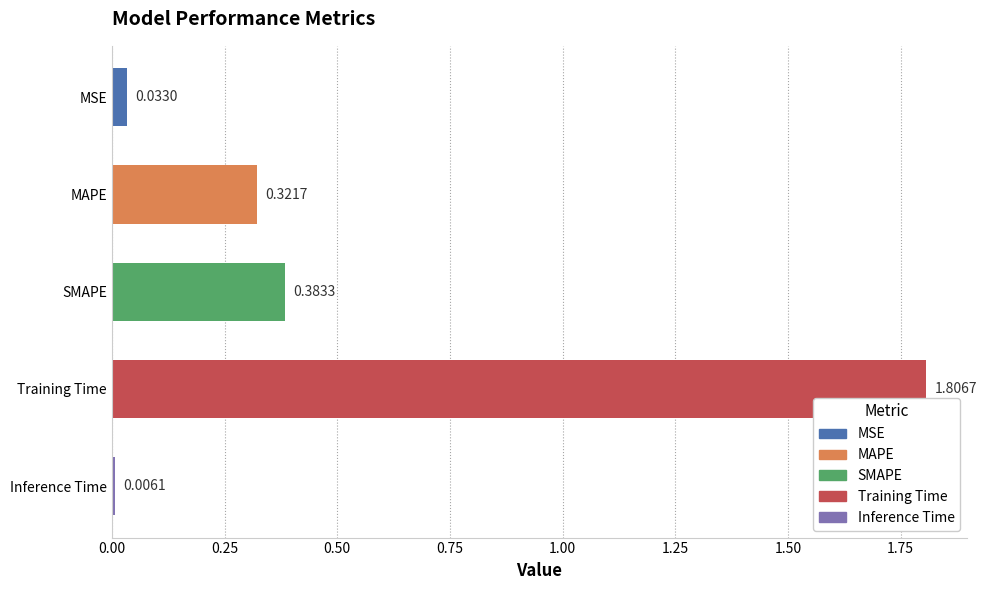

Where is the data nearest to the value 0?

Inference Time